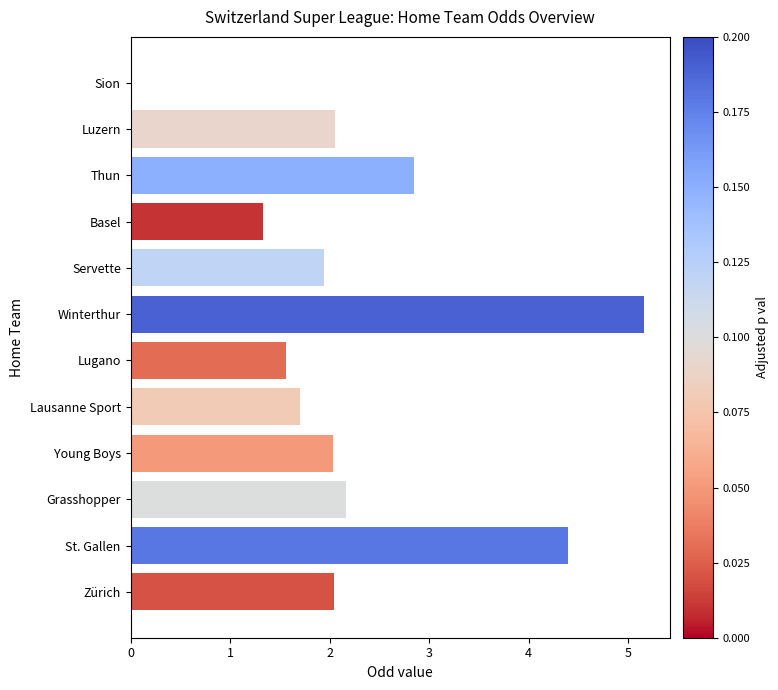

What is the change in value from Lausanne Sport to Sion?

-1.7